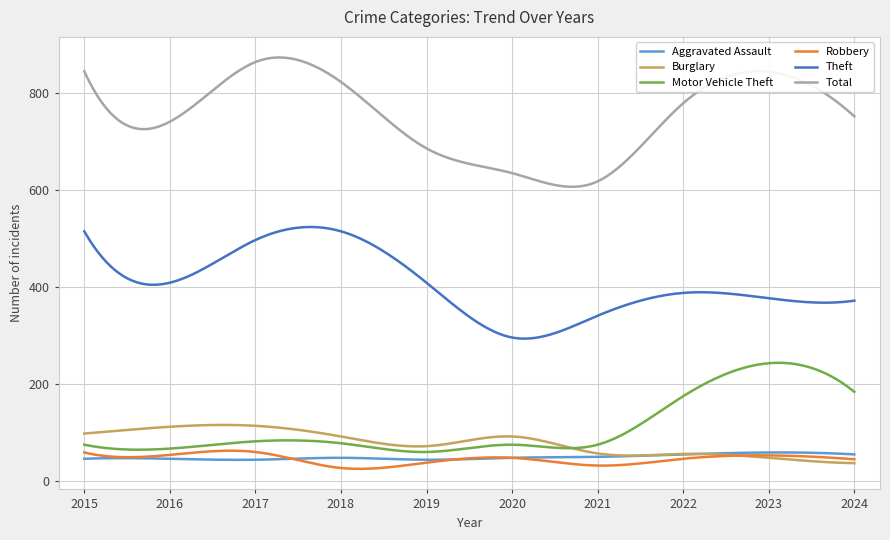

Which series has the largest range (max minus min)?

Total